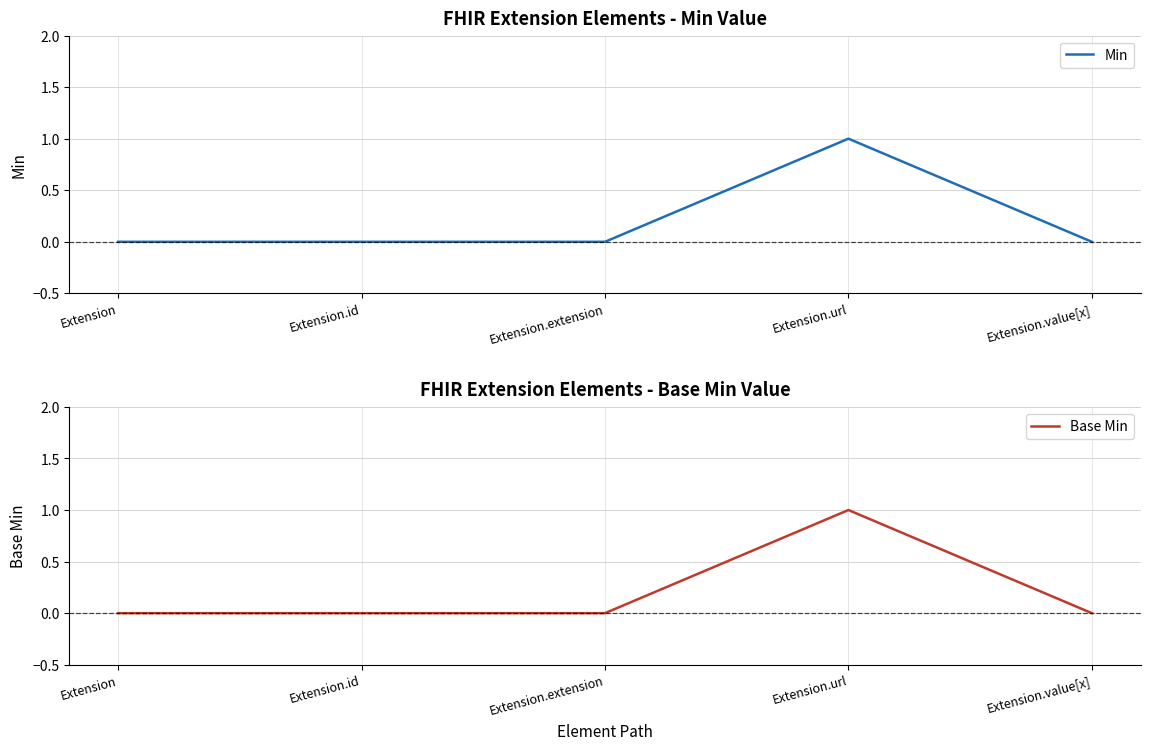

True or false: Base Min and Min cross at least once.

False